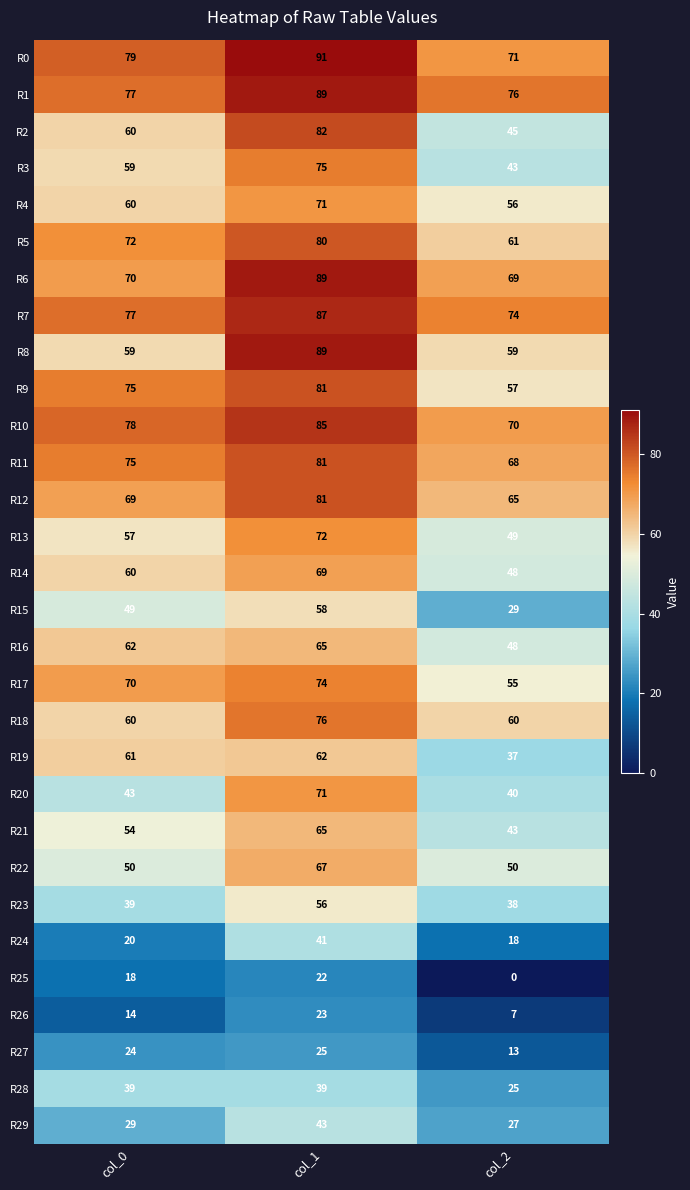

What is the average value of the R26 series?

15